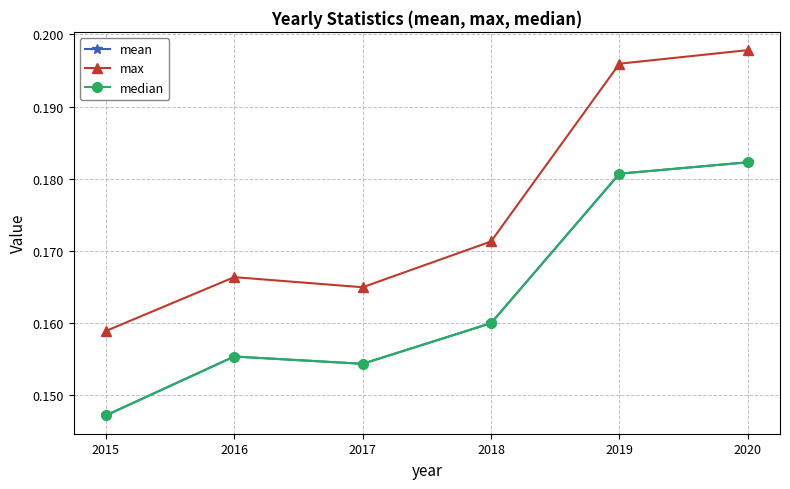

True or false: max and median cross at least once.

False